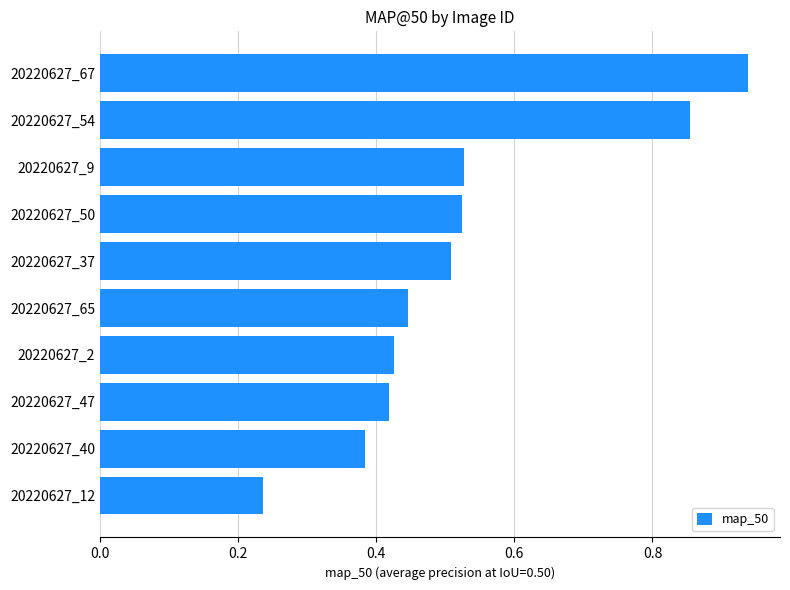

What is the sum of all values?

5.3